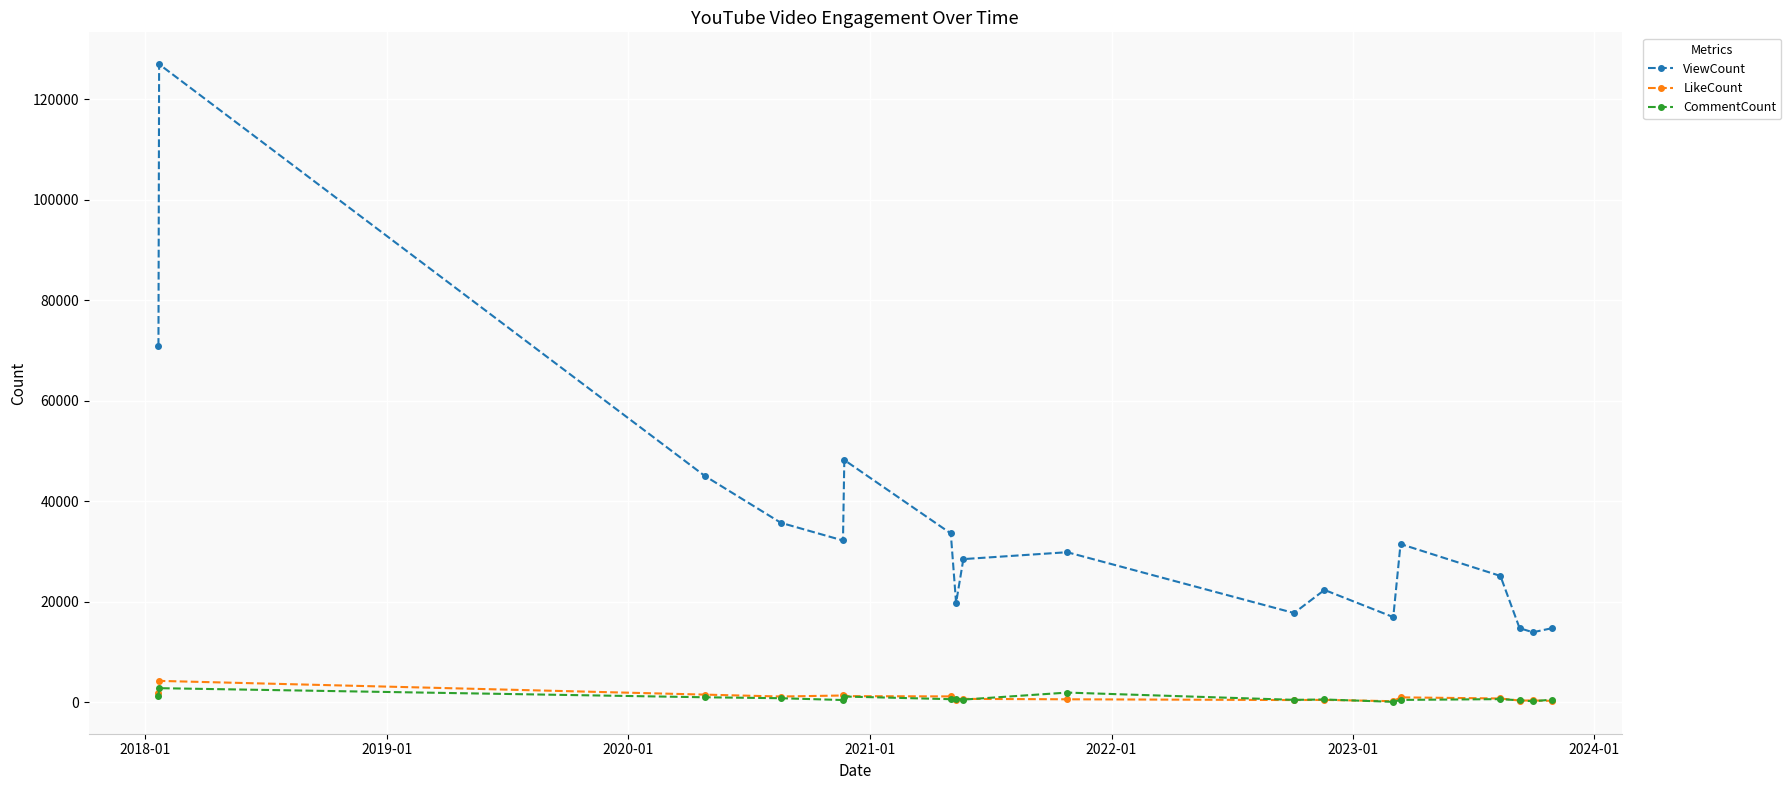

Which series has the largest range (max minus min)?

ViewCount